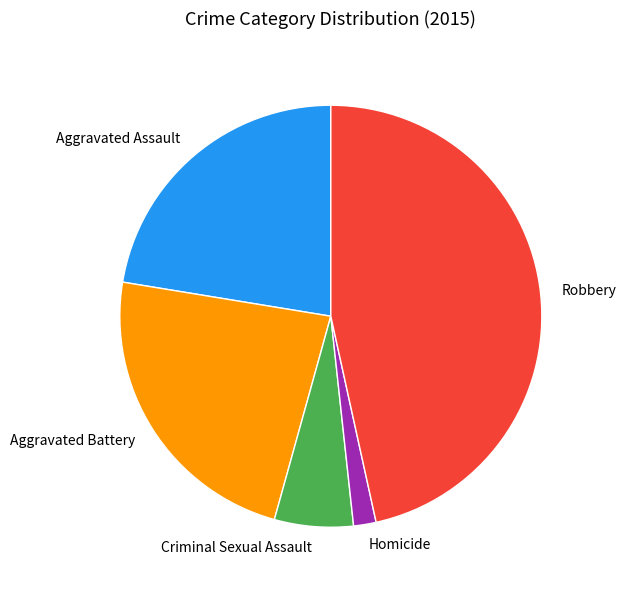

Which slice is the largest?

Robbery